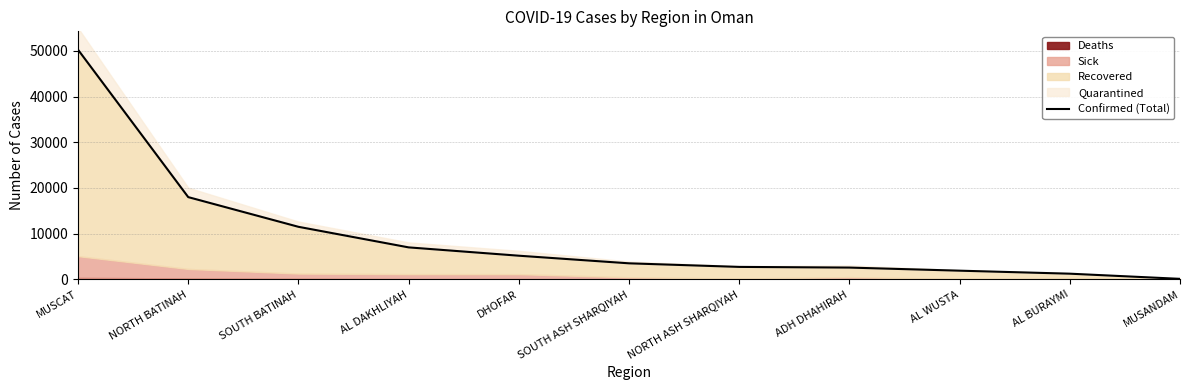

What is the difference between the second highest and minimum values?

17875